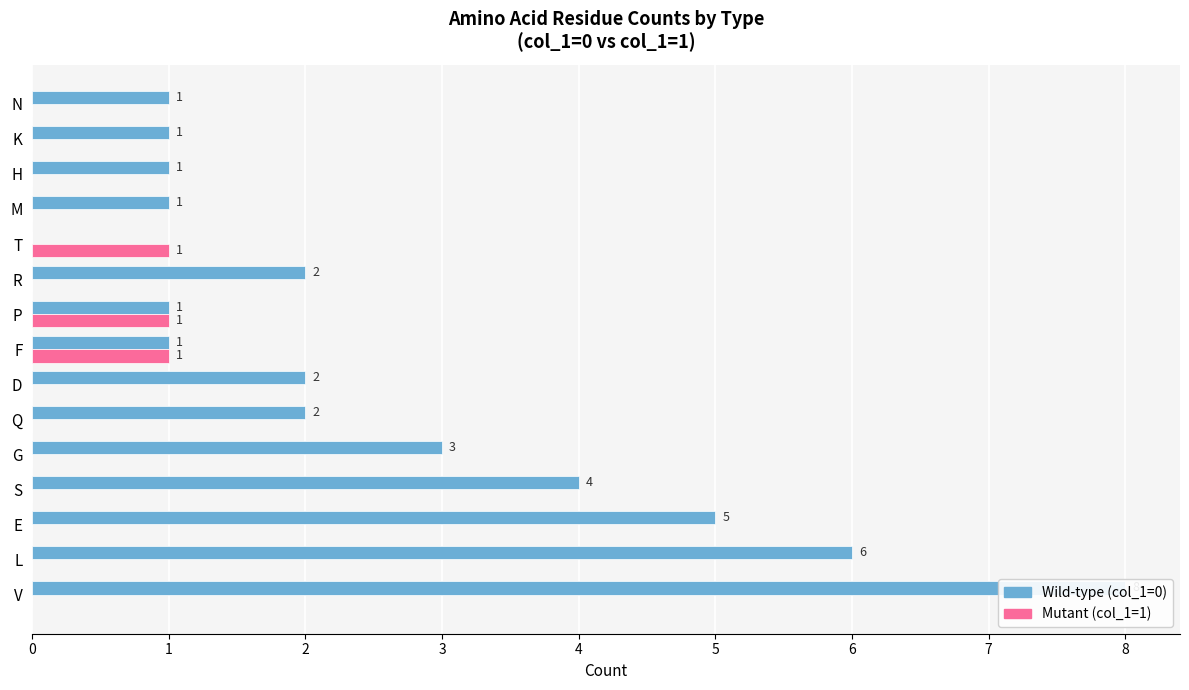

Reading left to right, extract all data points from this chart.

Wild-type (col_1=0): 0=8	1=6	2=5	3=4	4=3	5=2	6=2	7=1	8=1	9=2	10=0	11=1	12=1	13=1	14=1
Mutant (col_1=1): 0=0	1=0	2=0	3=0	4=0	5=0	6=0	7=1	8=1	9=0	10=1	11=0	12=0	13=0	14=0